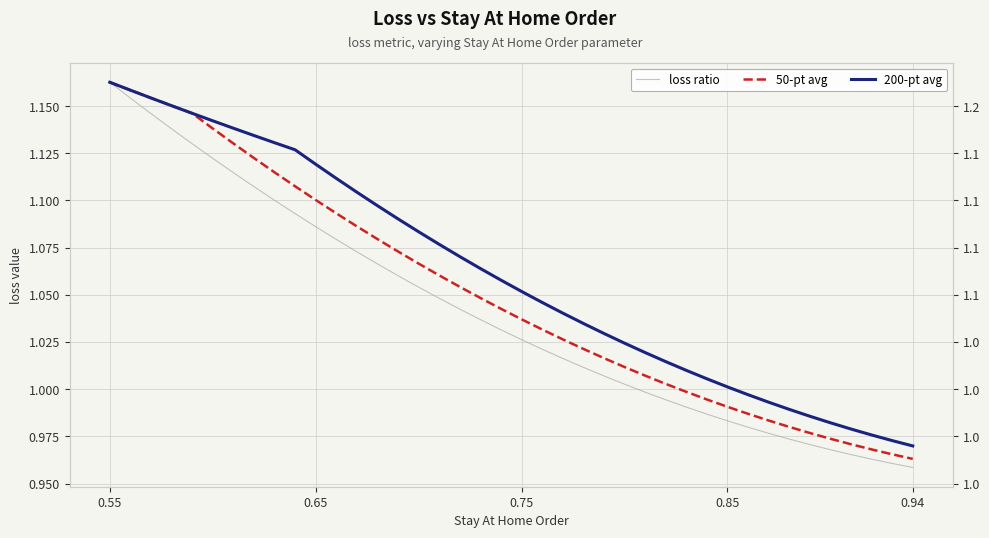

The value of 200-pt avg at 0.85 is 0.4. True or false?

False